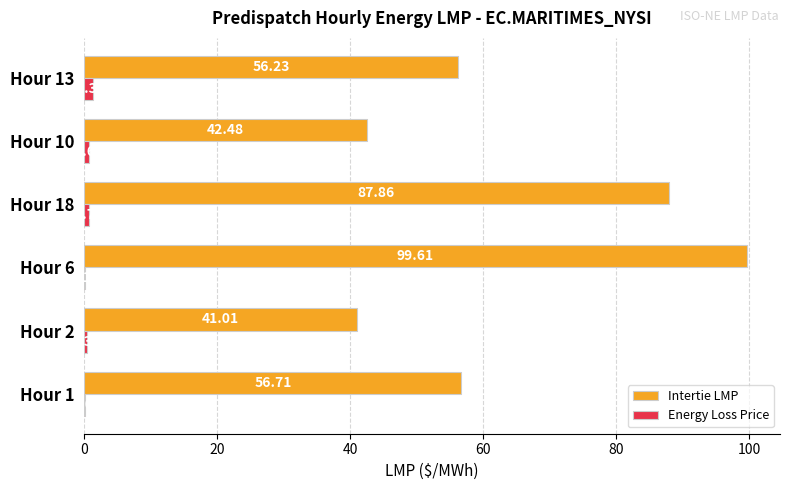

Between Hour 6 and Hour 10, which series saw the biggest shift?

Intertie LMP